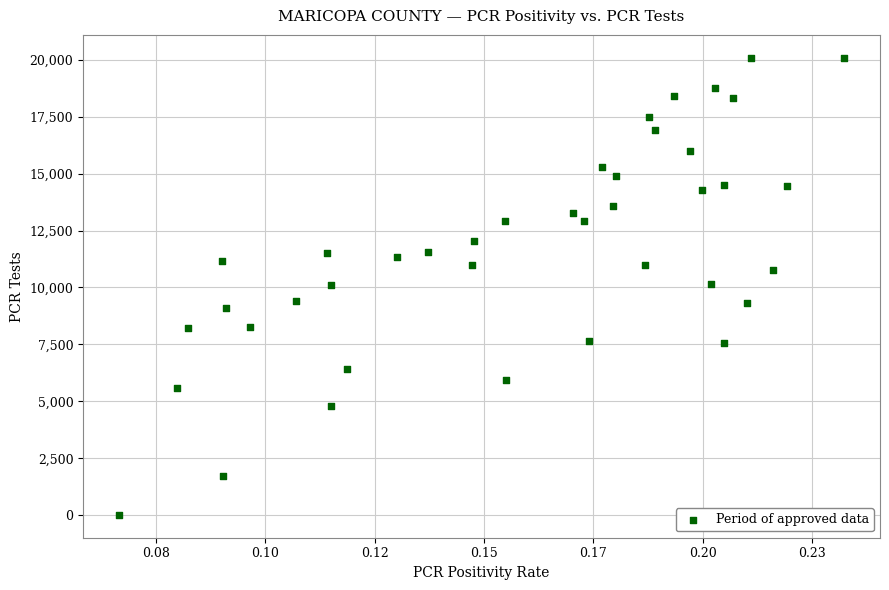

What is the range of Y values (max minus min)?

20072